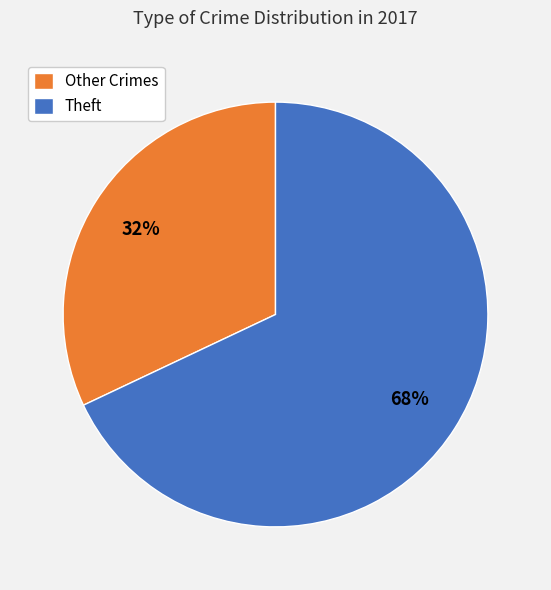

Rank the categories by value from highest to lowest.

Theft, Other Crimes